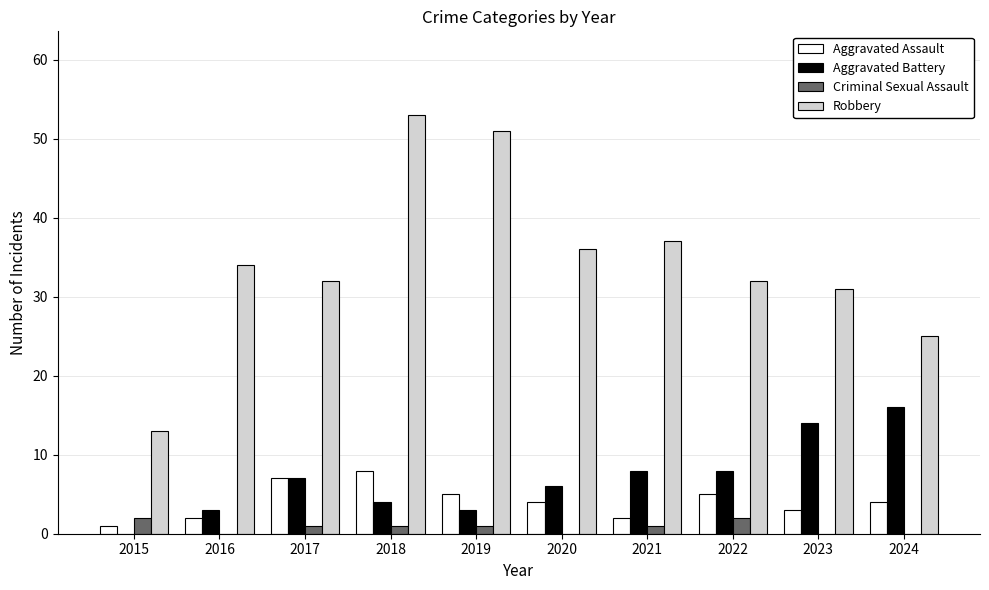

Reading right to left, extract all data points from this chart.

Aggravated Assault: 4	3	5	2	4	5	8	7	2	1
Aggravated Battery: 16	14	8	8	6	3	4	7	3	0
Criminal Sexual Assault: 0	0	2	1	0	1	1	1	0	2
Robbery: 25	31	32	37	36	51	53	32	34	13